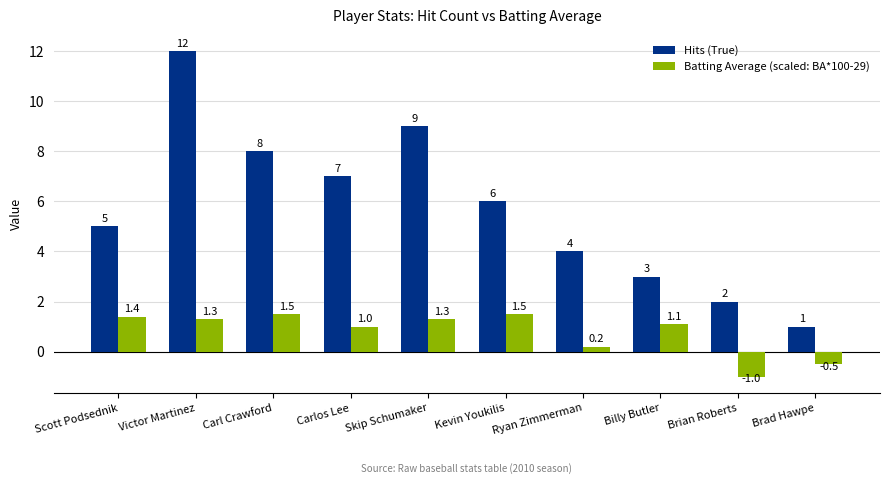

How many bars are there in each group?

2